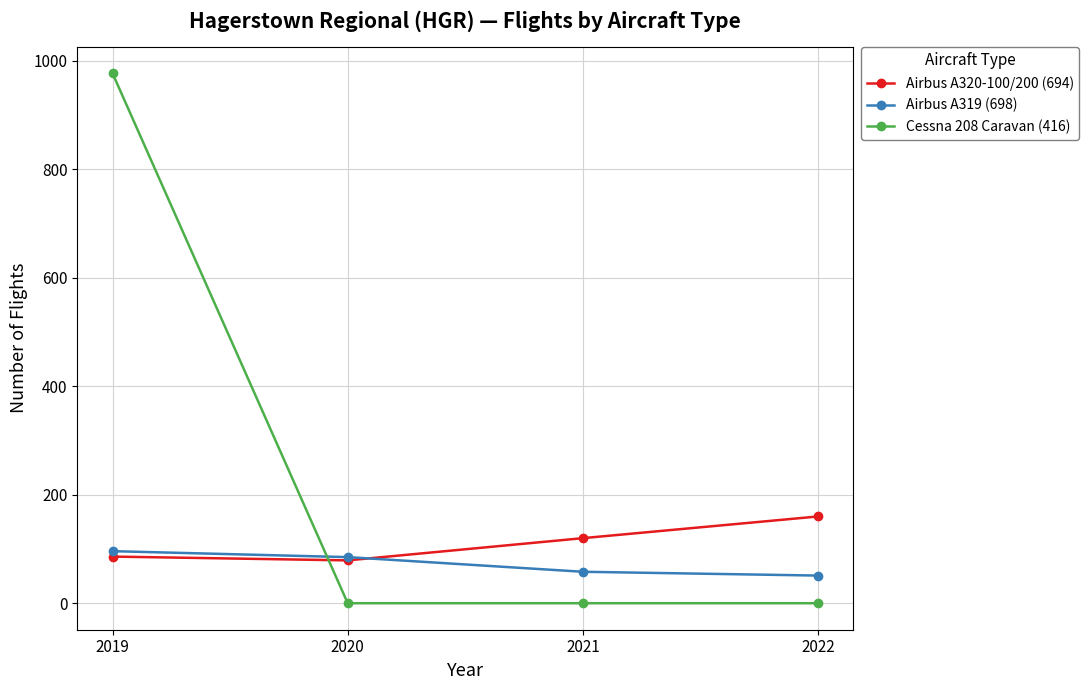

Which series changed the most between 2019 and 2022?

Cessna 208 Caravan (416)